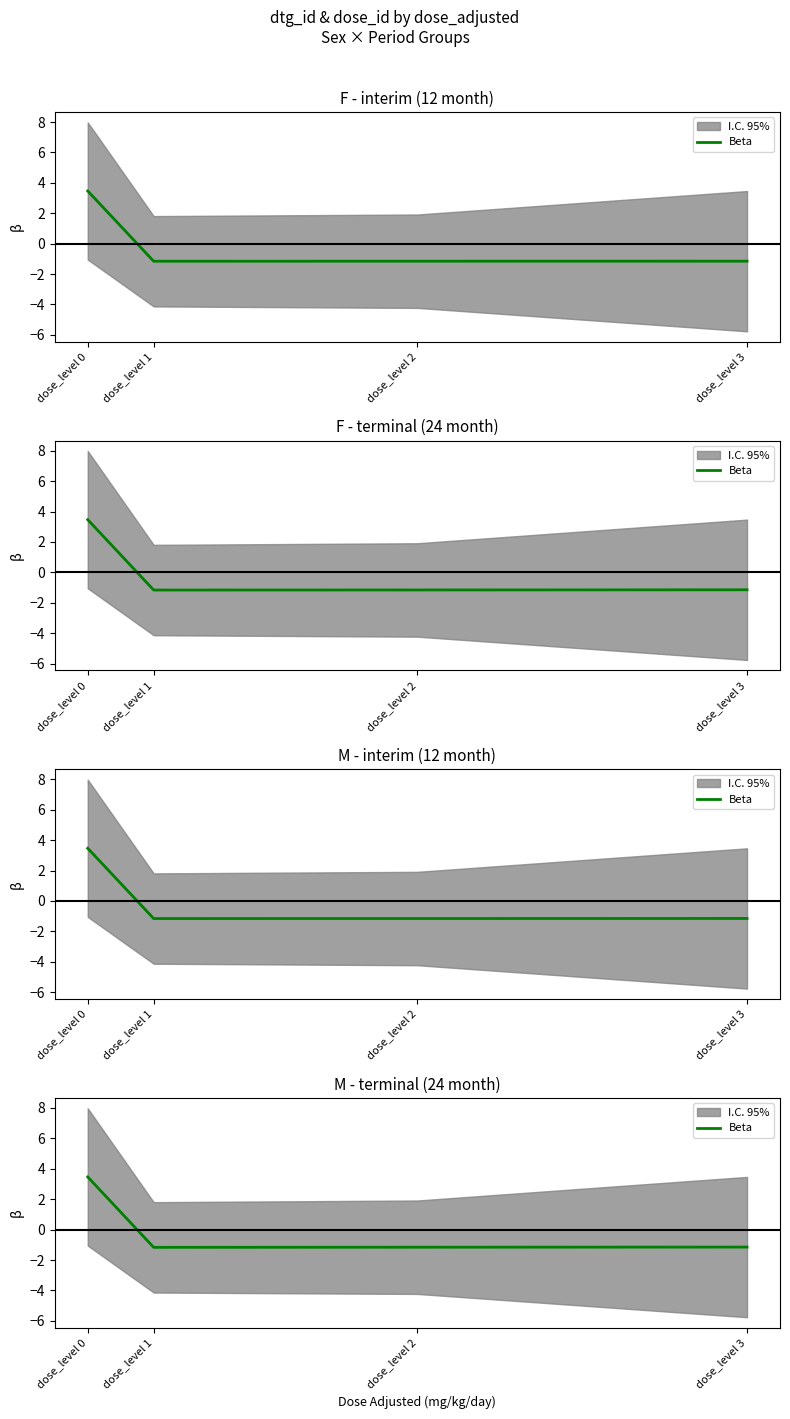

Is it true that the value at dose_level 1 is -1.2?

True